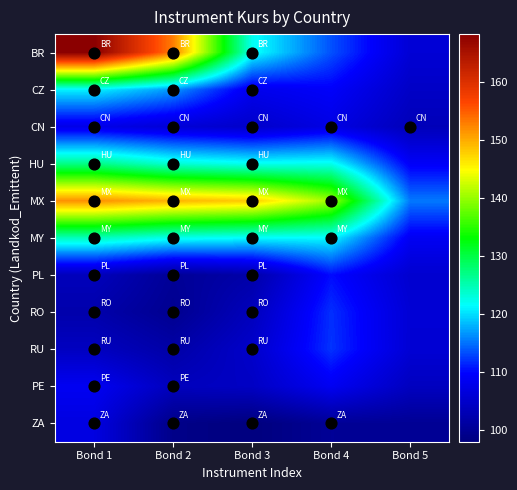

Which has a higher value, Bond 1 or Bond 4?

Bond 1